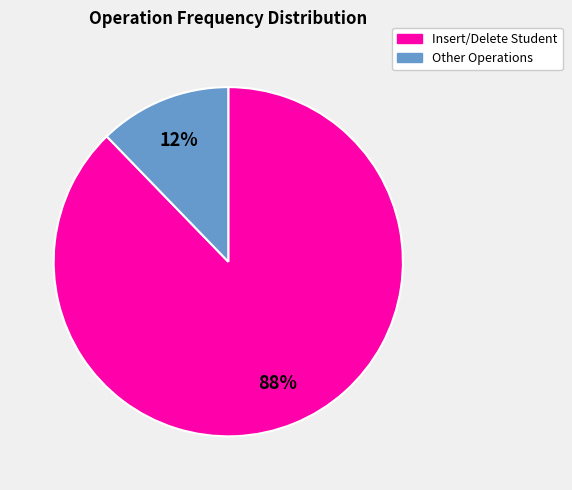

Is there any slice that represents more than half of the pie?

Yes